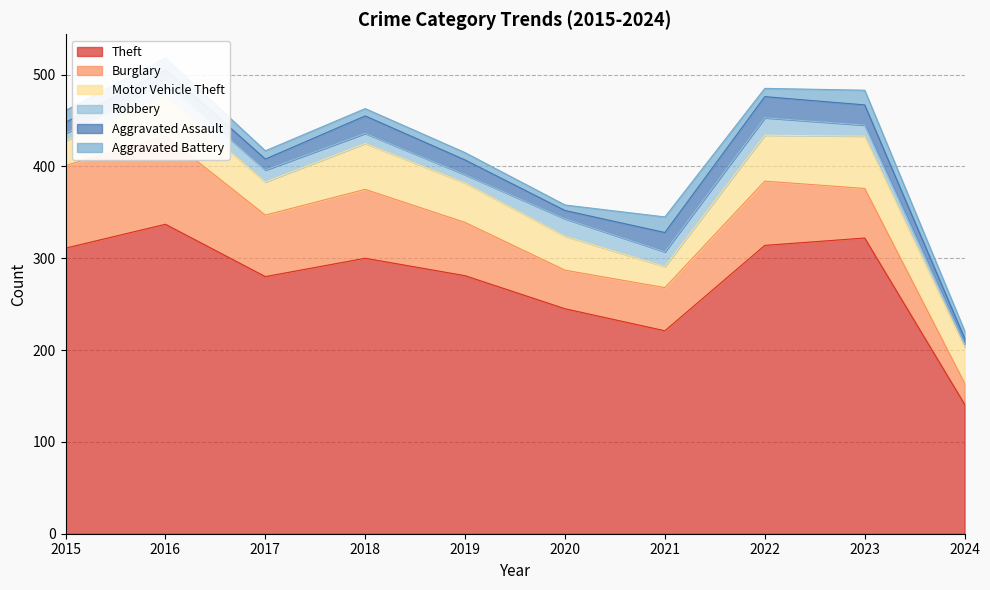

Which series has the largest range (max minus min)?

Theft